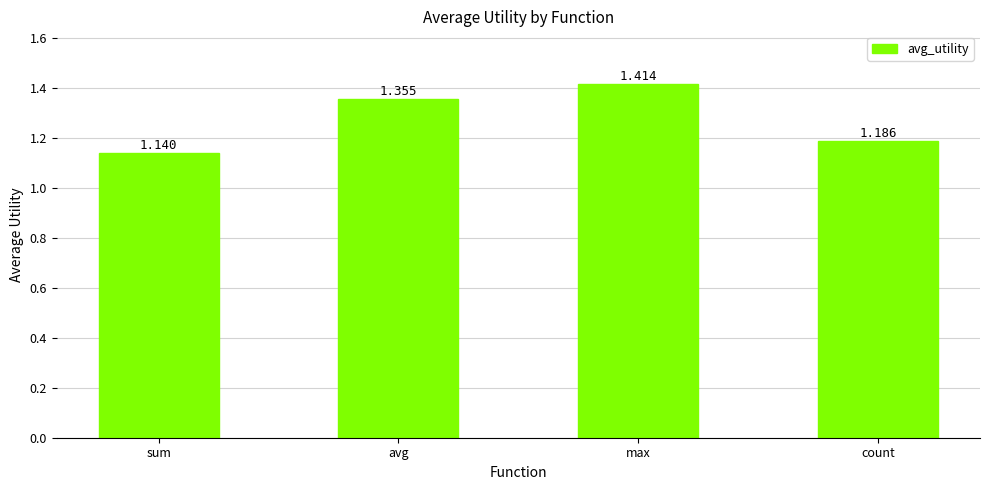

What is the label of the 3rd bar from the left?

max